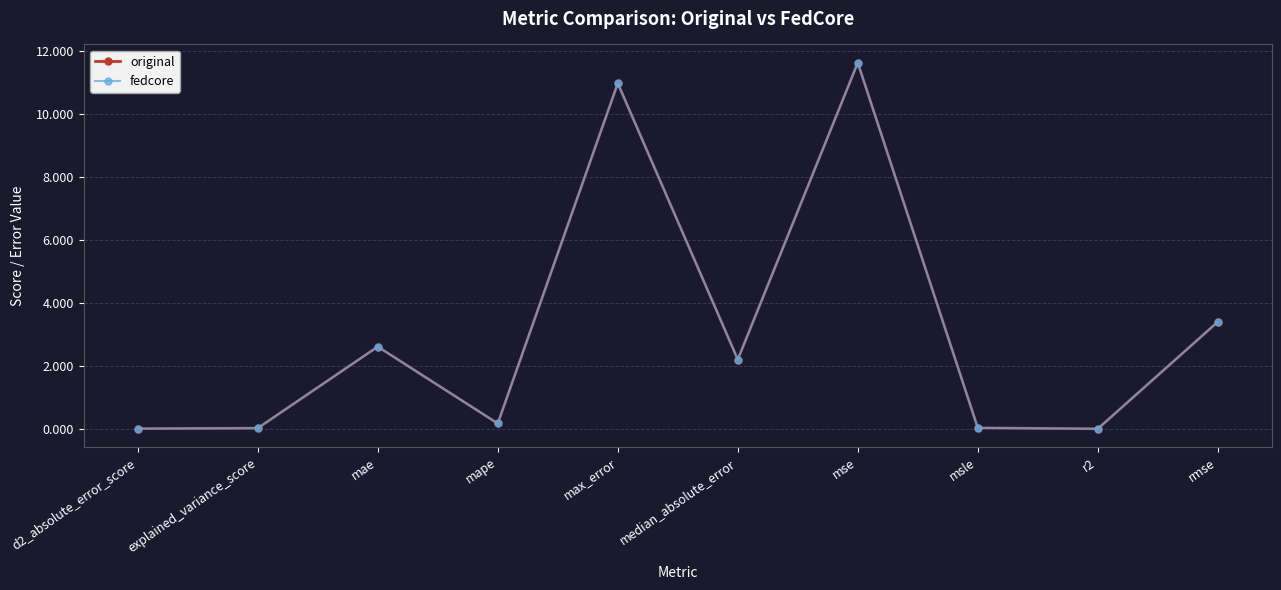

What is the sum of the original values at msle and mae?

2.7